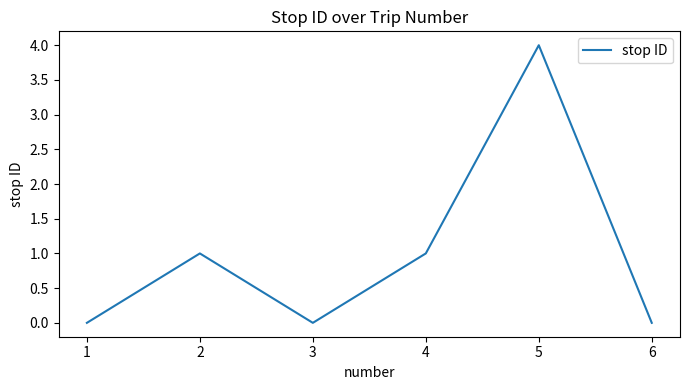

What is the average value?

1